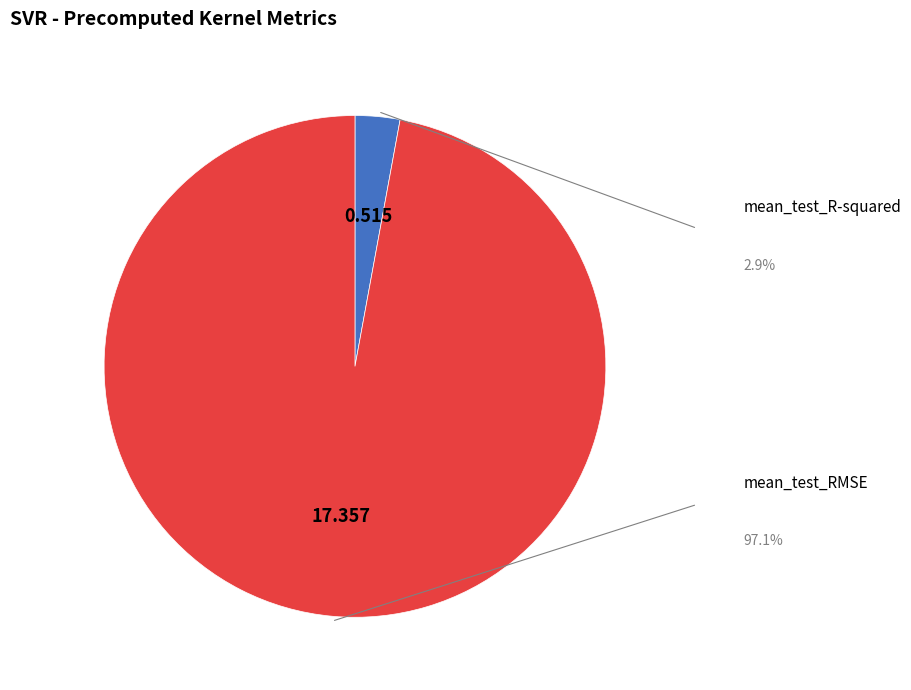

How many slices are in this pie chart?

2